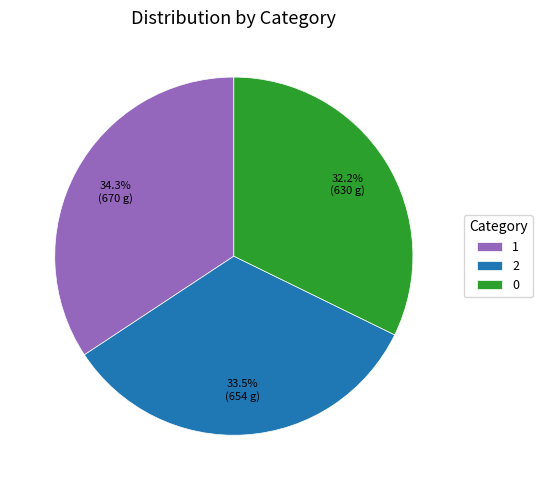

Does 1 represent more than half of the total?

No